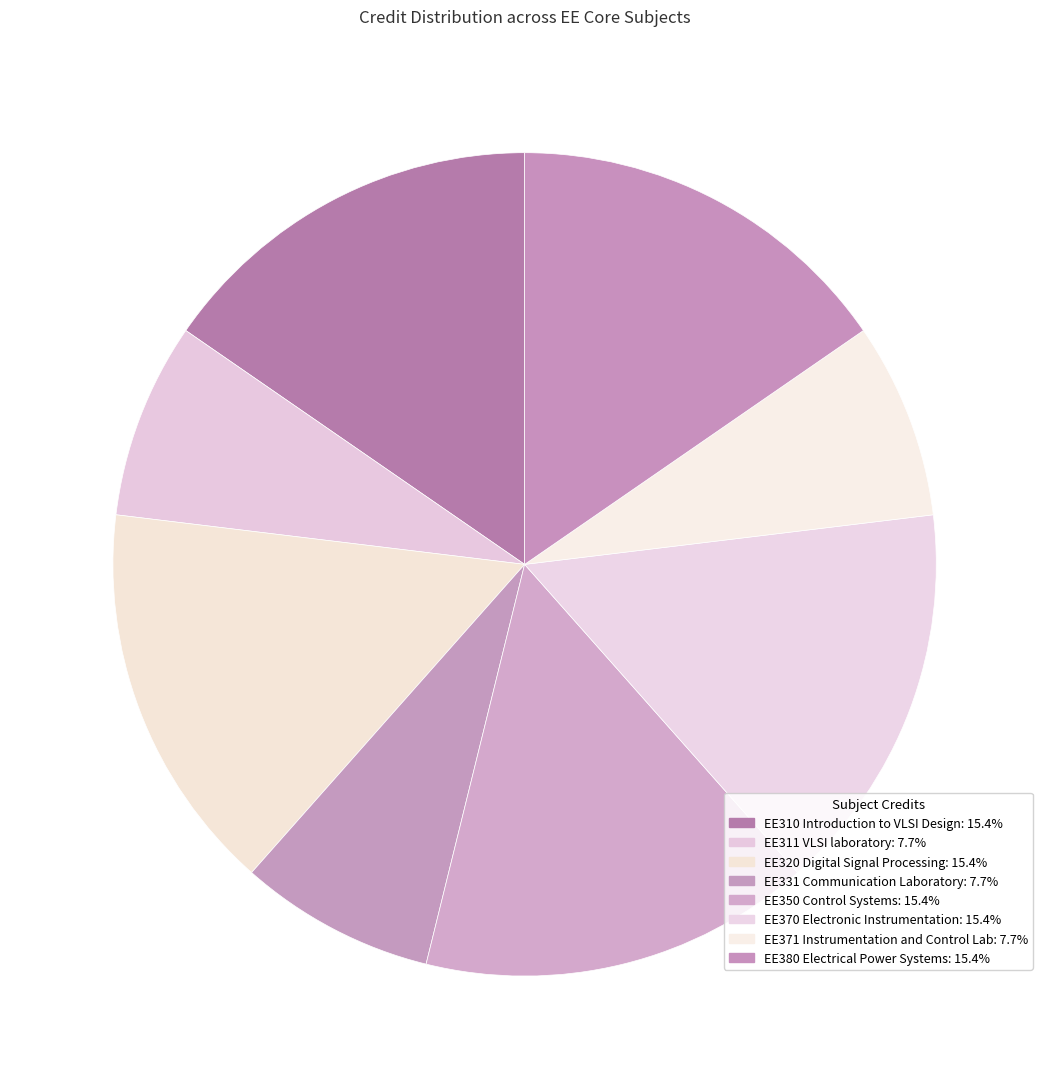

What percentage is NOT represented by EE320 Digital Signal Processing?

84.6%